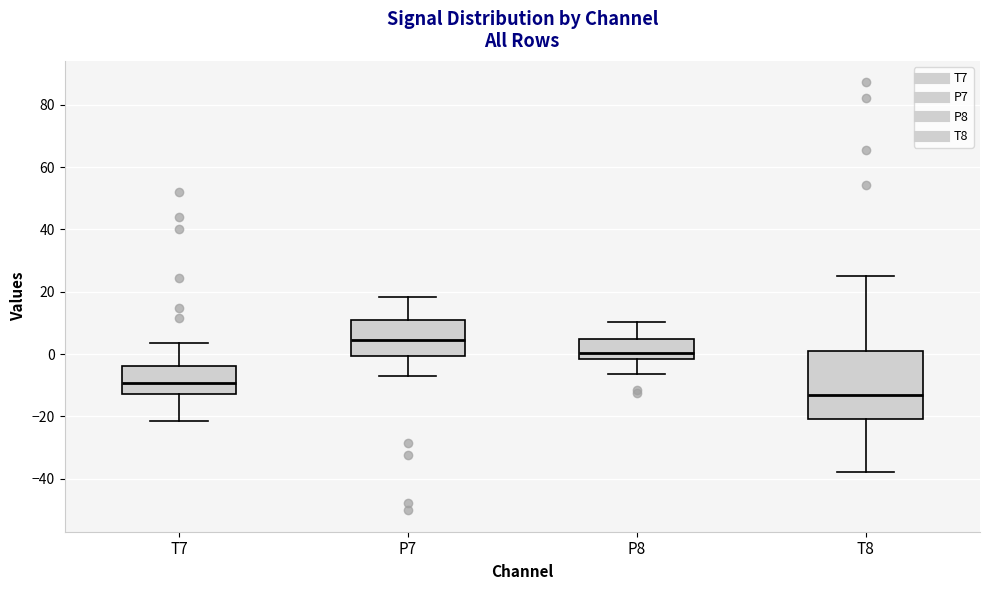

Which box is the tallest, from its lower edge to its upper edge?

T8